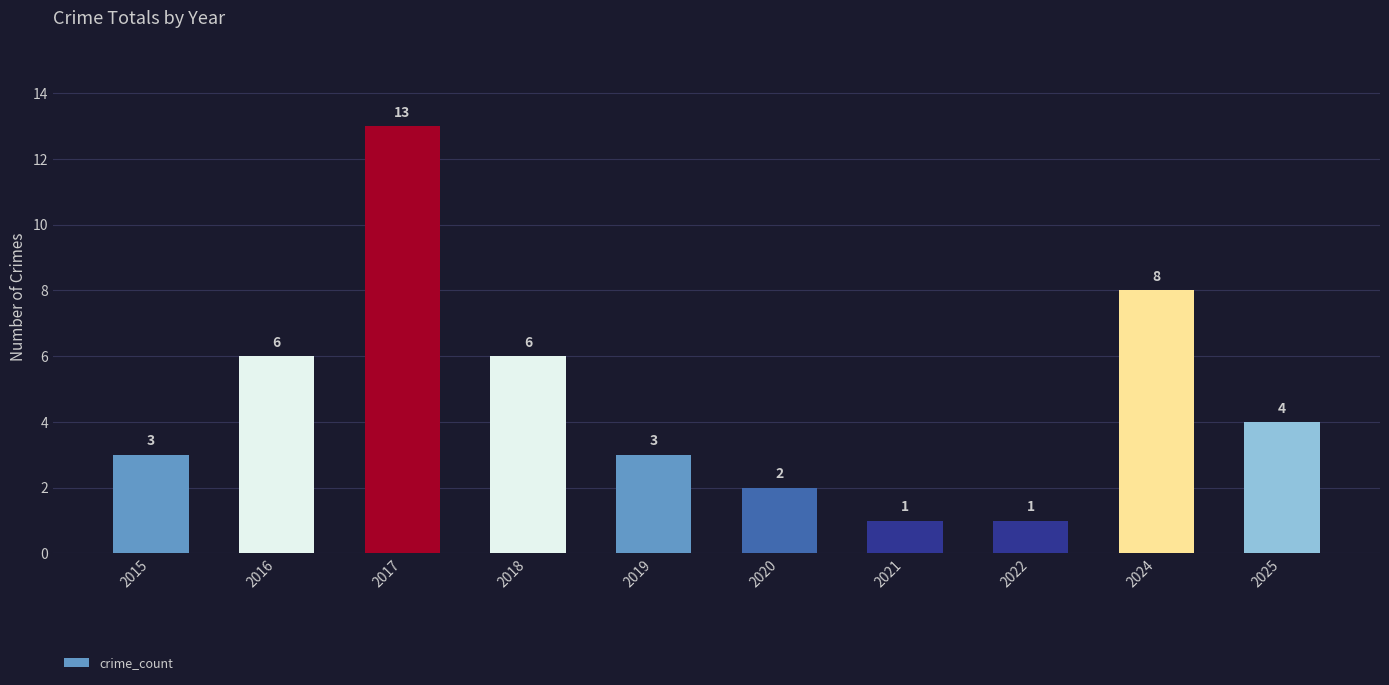

What is the change in value from 2016 to 2022?

-5